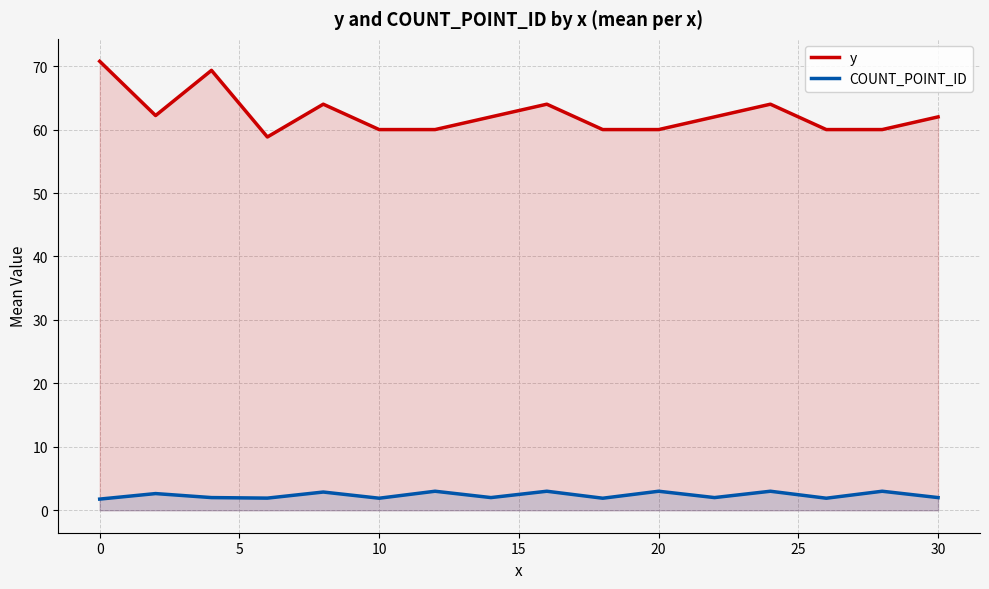

How many COUNT_POINT_ID values are between 1 and 3?

16